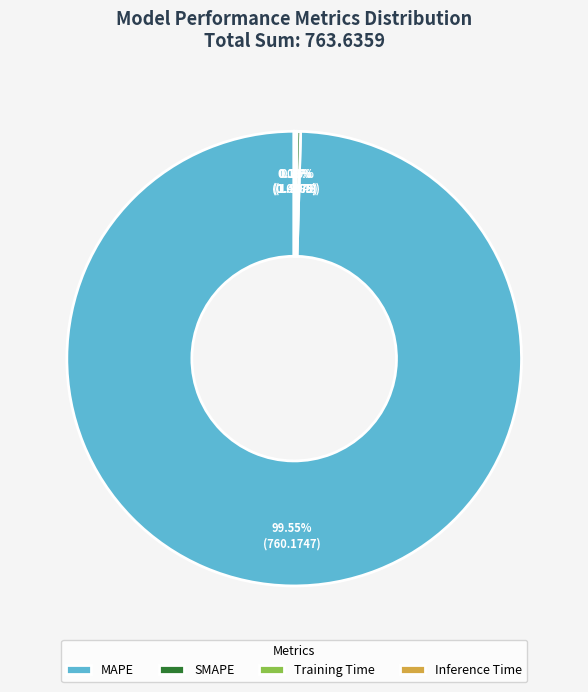

Does MAPE account for over 50% of the chart?

Yes